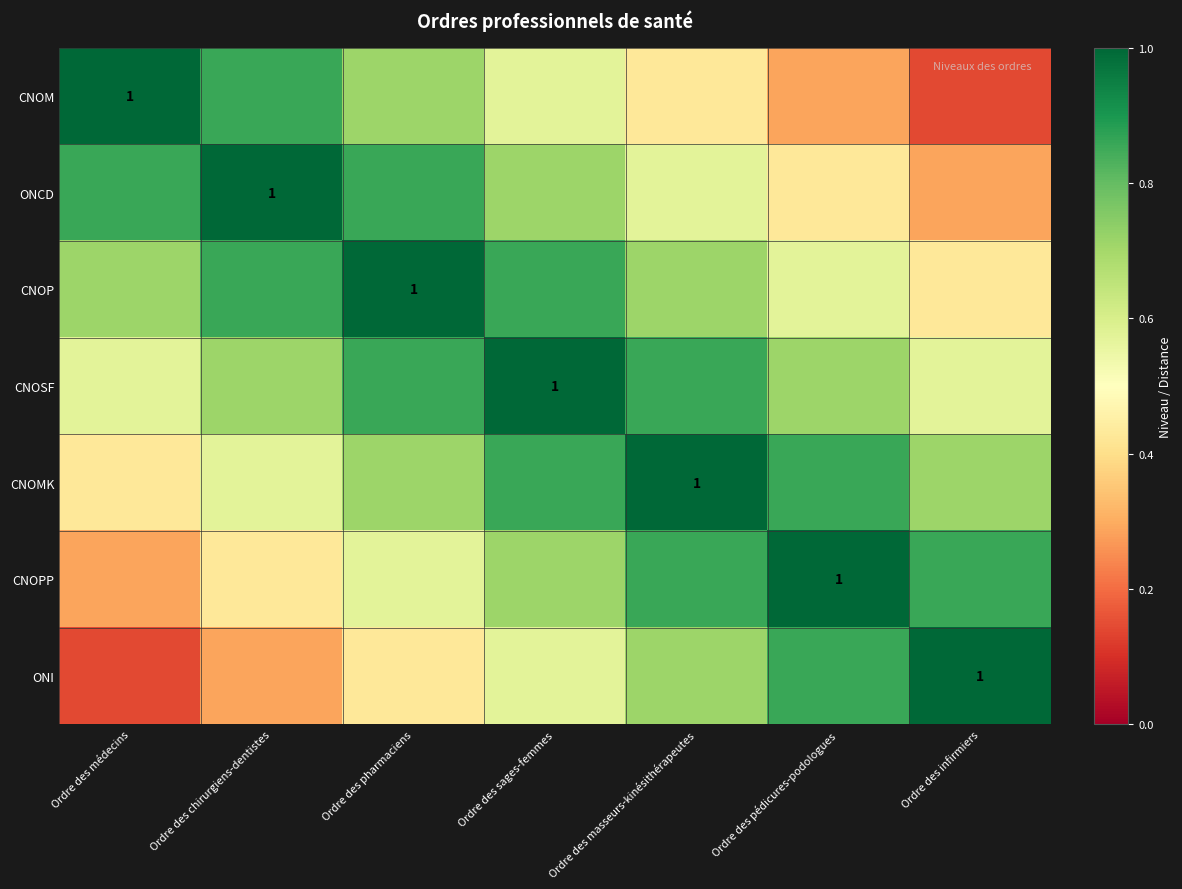

Where is CNOP nearest to the value 0?

Ordre des infirmiers